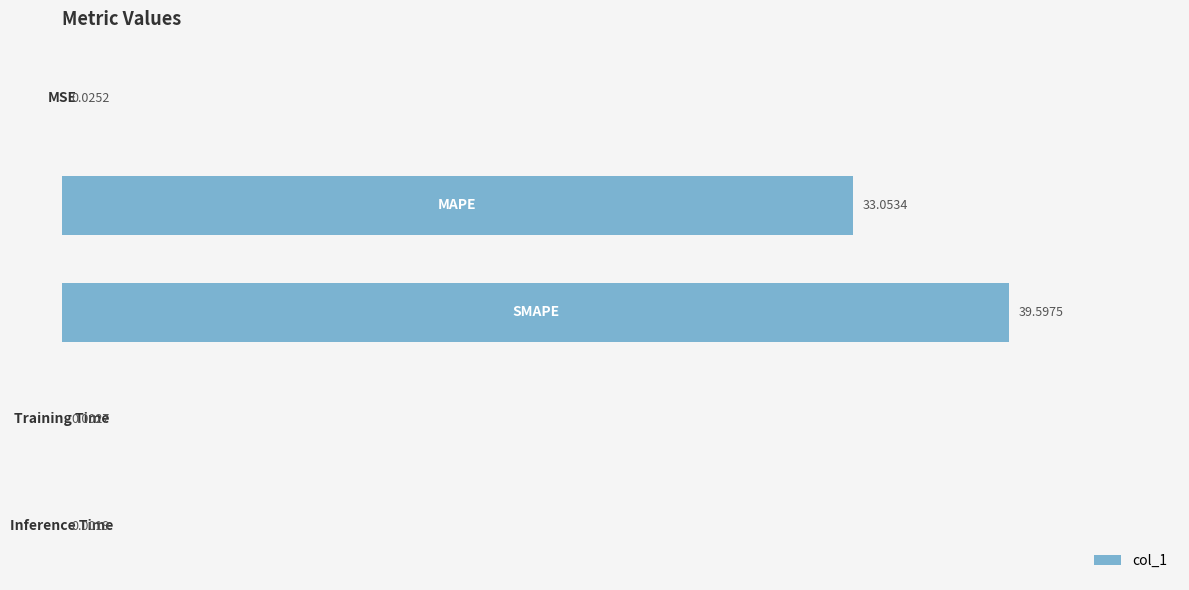

What is the sum of all values?

72.7